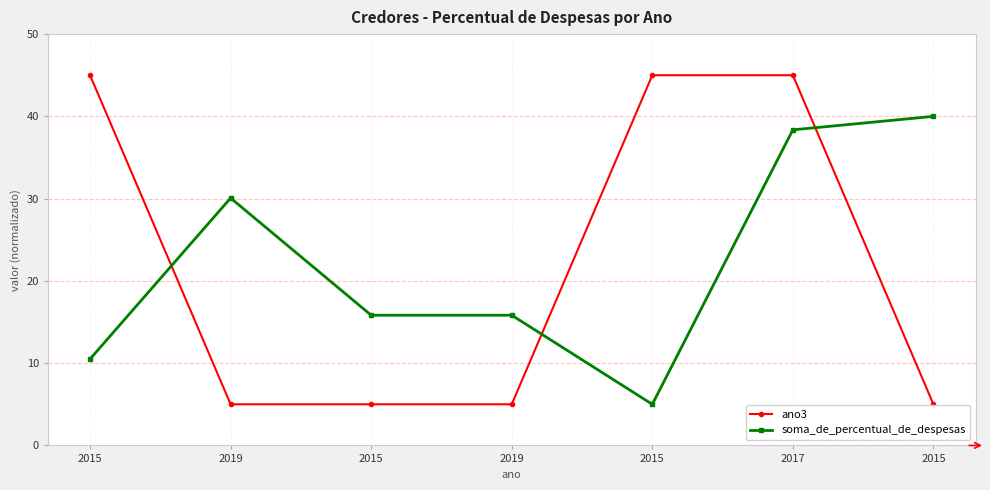

How many lines are shown in the chart?

2